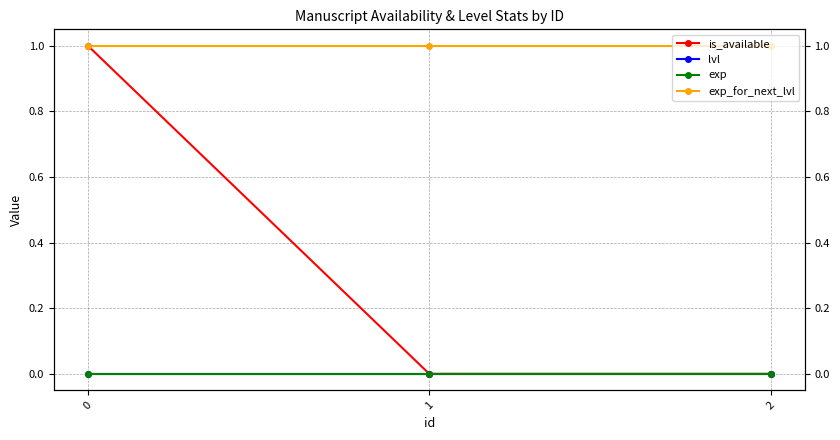

Reading left to right, what are all the values shown in this chart?

is_available: 1	0	0
lvl: 0	0	0
exp: 0	0	0
exp_for_next_lvl: 1	1	1